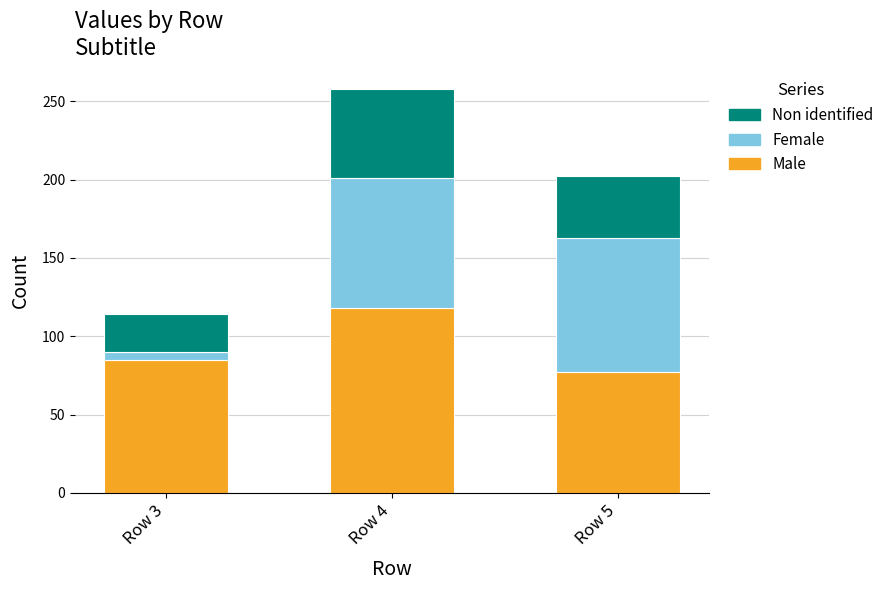

Reading left to right, list the values for the Male series.

Row 3=85	Row 4=118	Row 5=77